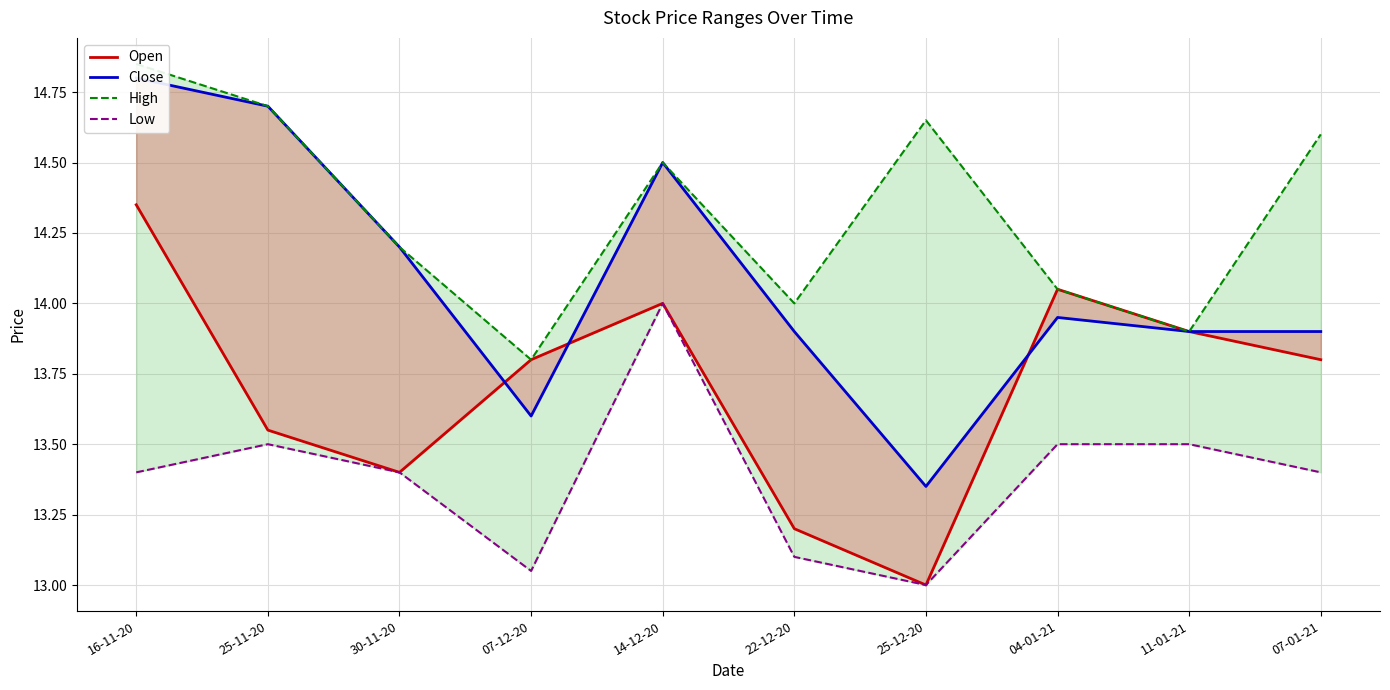

What is the value of the High point at the 7th from the left?

14.7